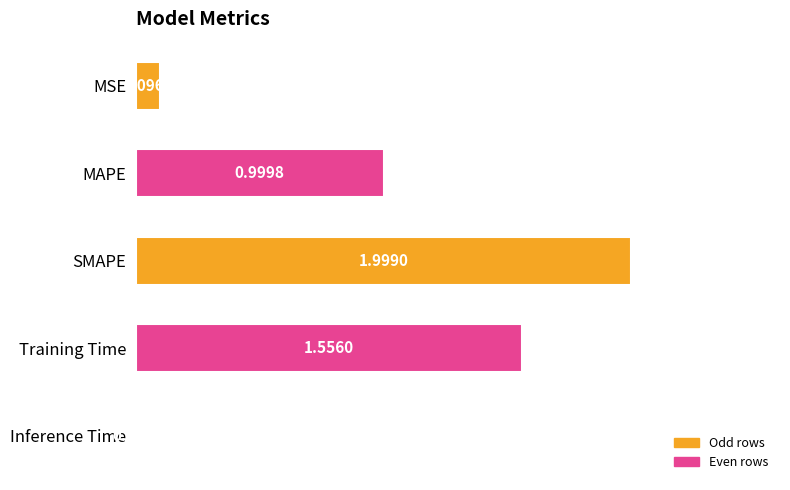

Rank the categories by value from highest to lowest.

SMAPE, Training Time, MAPE, MSE, Inference Time